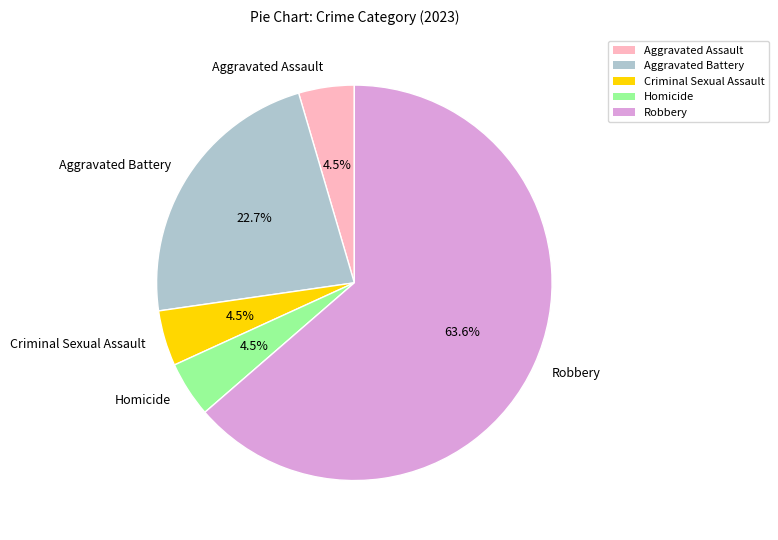

Does any single category account for the majority?

Yes